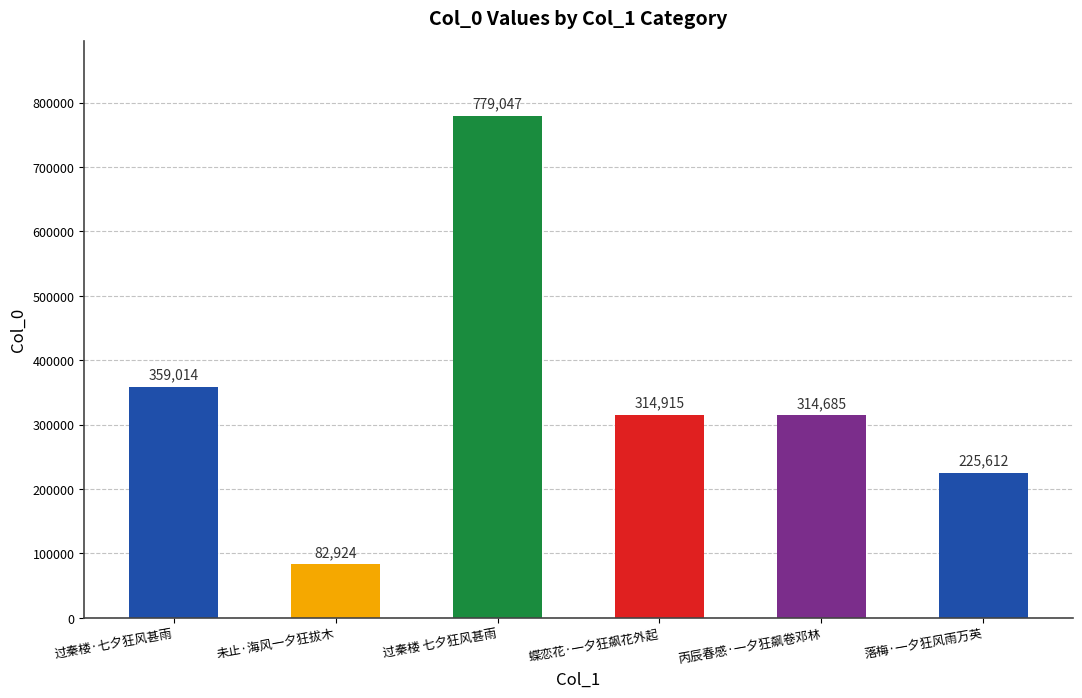

Between 未止·海风一夕狂拔木 and 丙辰春感·一夕狂飙卷邓林, which is larger?

丙辰春感·一夕狂飙卷邓林